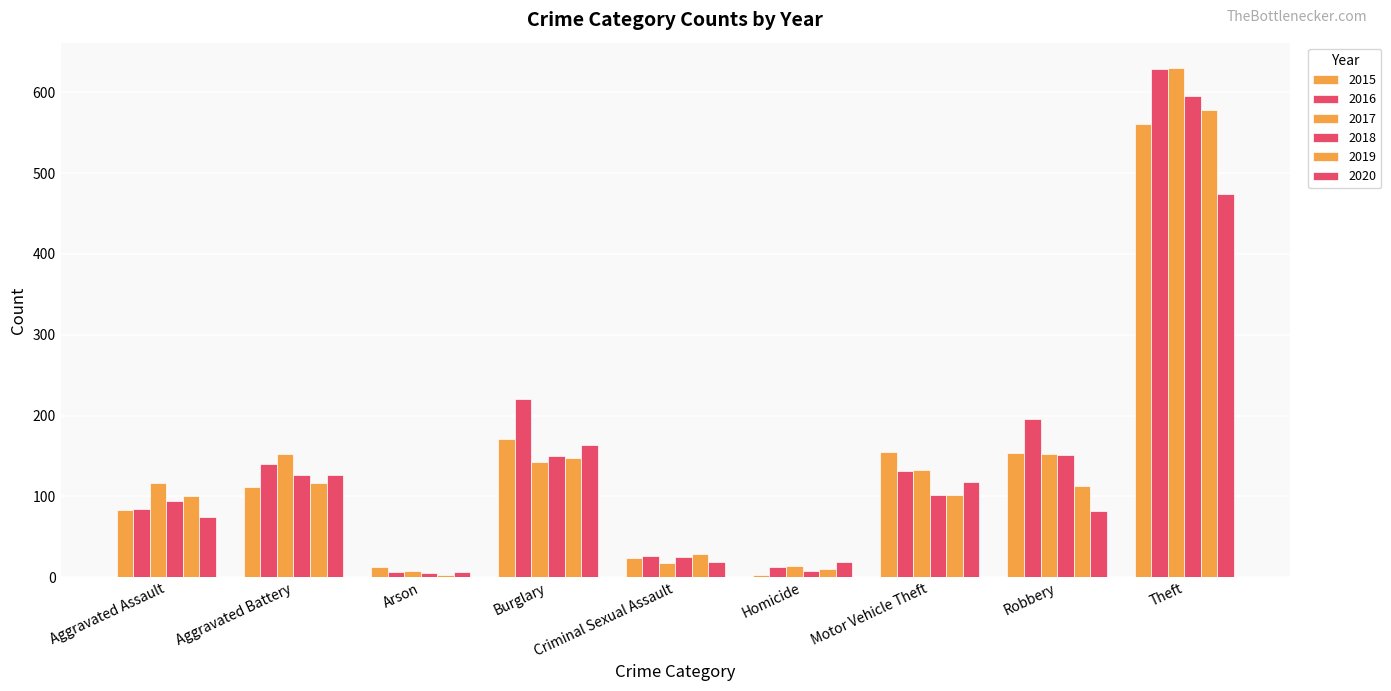

What is the sum of the 2019 values at Robbery and Criminal Sexual Assault?

142